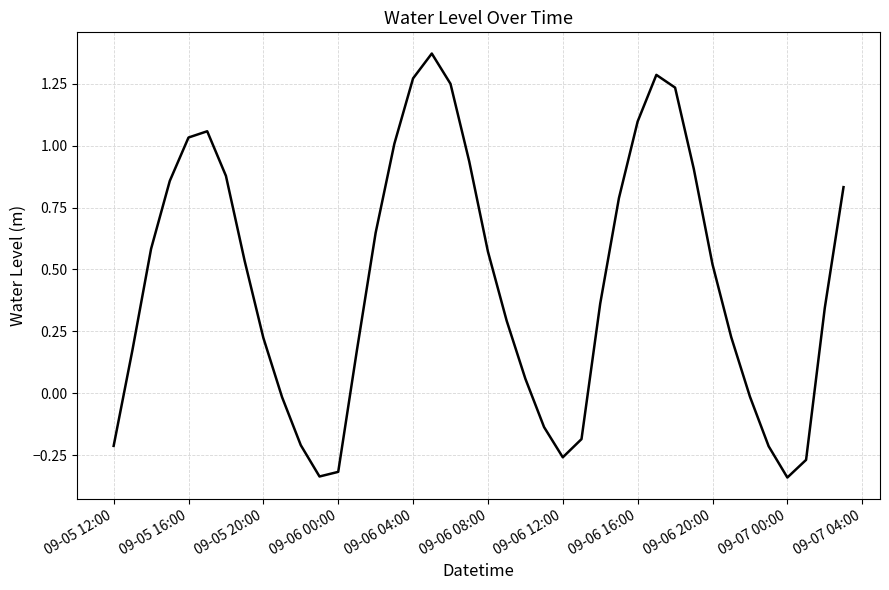

True or false: the data has more than 2 interior local peaks.

True